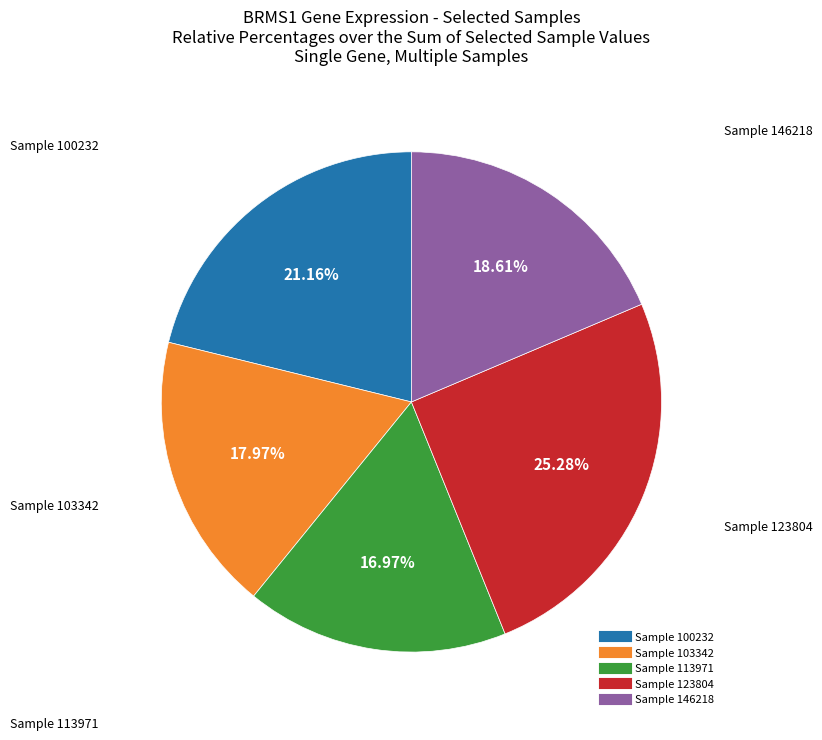

Is there a majority slice in this chart?

No